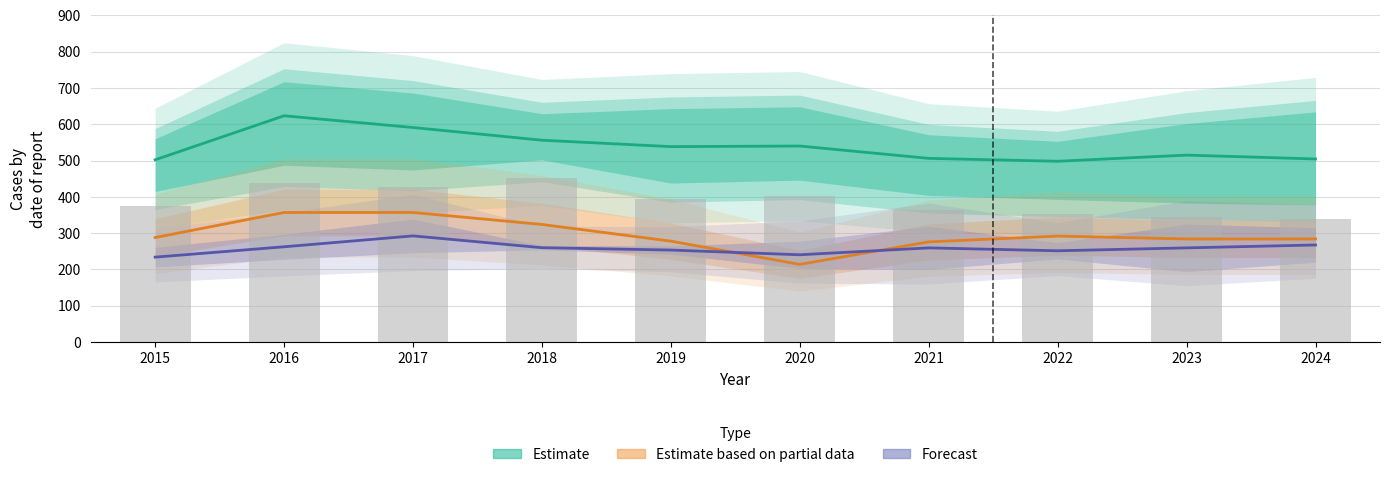

What is the spread (max minus min) of values at 2019?

284.8